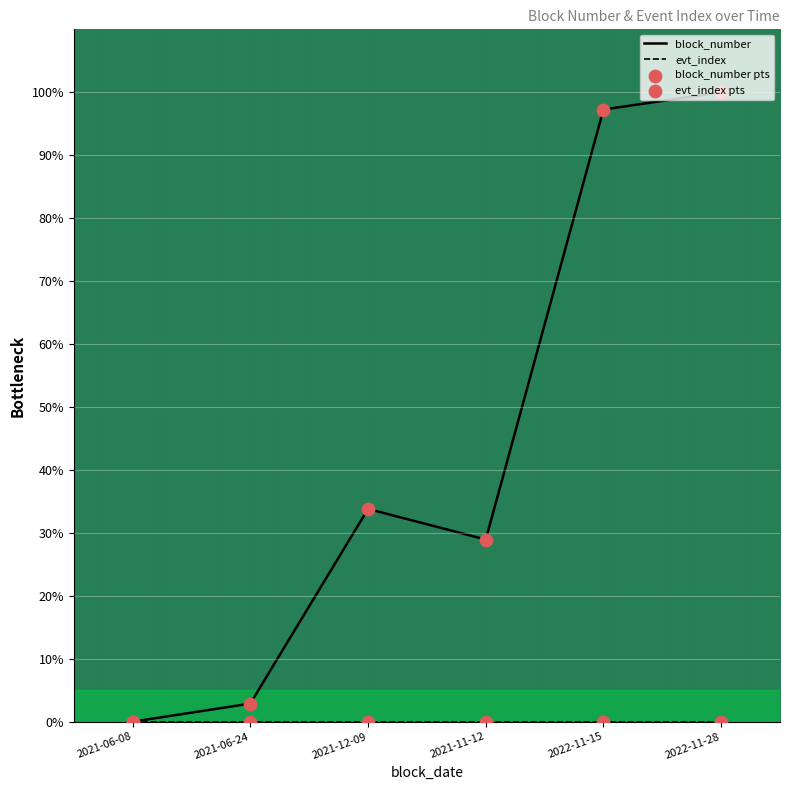

What is the change in value from 2021-06-08 to 2021-11-12?

+28.9